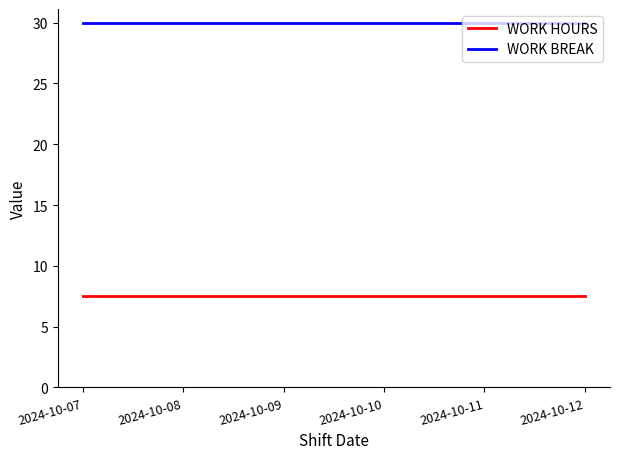

List the series in order of their overall mean, lowest first.

WORK HOURS, WORK BREAK